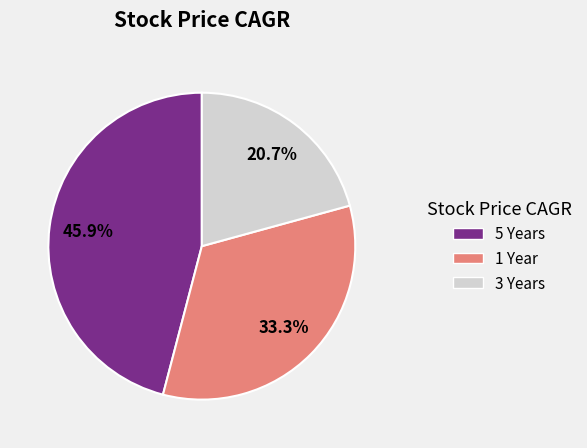

Is there a majority slice in this chart?

No